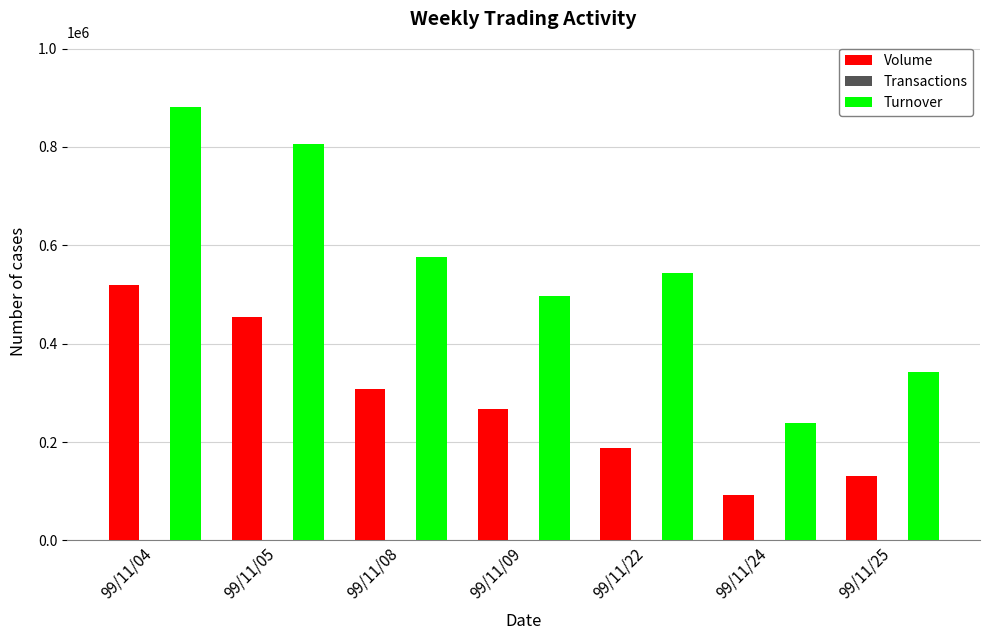

Between 99/11/09 and 99/11/24, which series saw the biggest shift?

Turnover